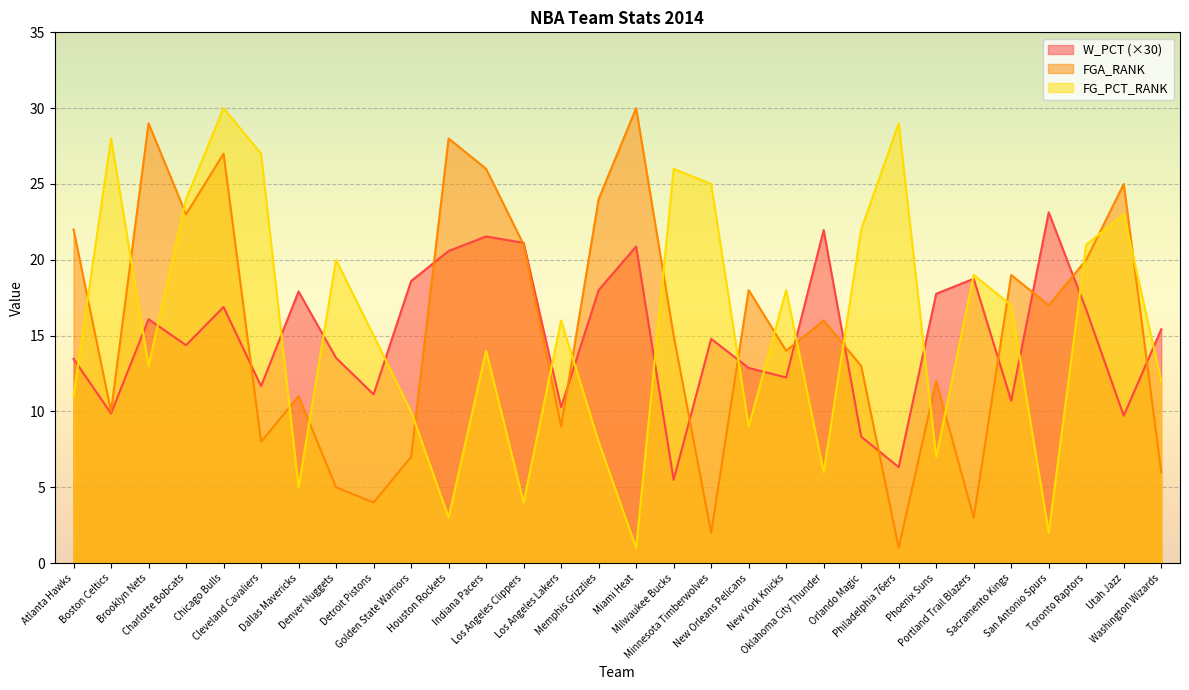

The value of FG_PCT_RANK at Philadelphia 76ers is 29.0. True or false?

True